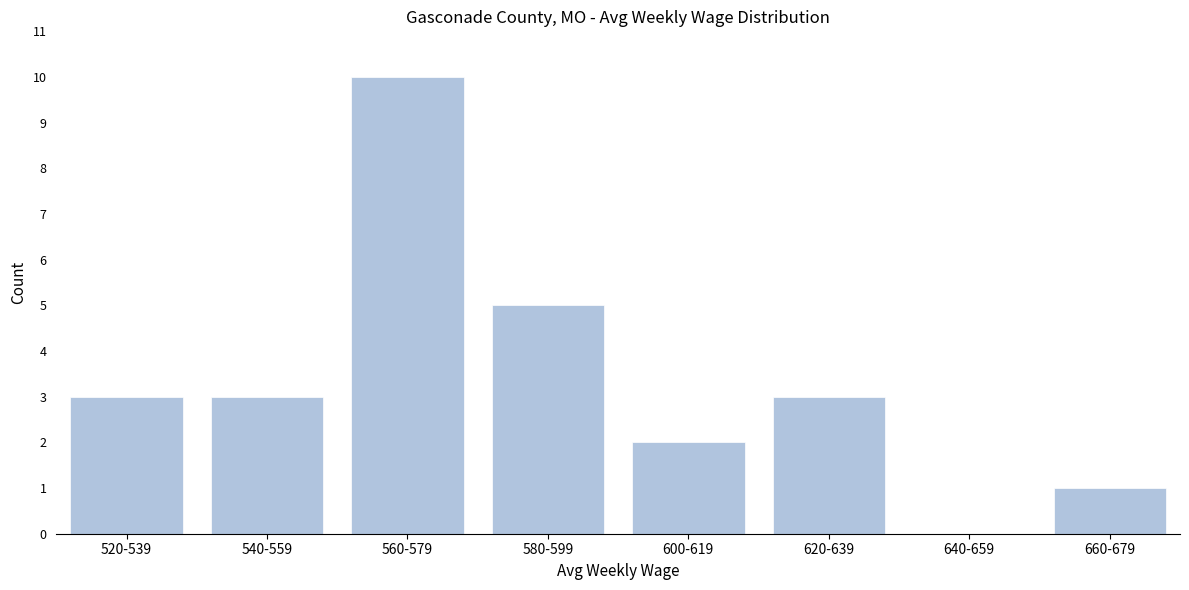

Reading right to left, list all the values displayed in this chart.

660-679=1	640-659=0	620-639=3	600-619=2	580-599=5	560-579=10	540-559=3	520-539=3